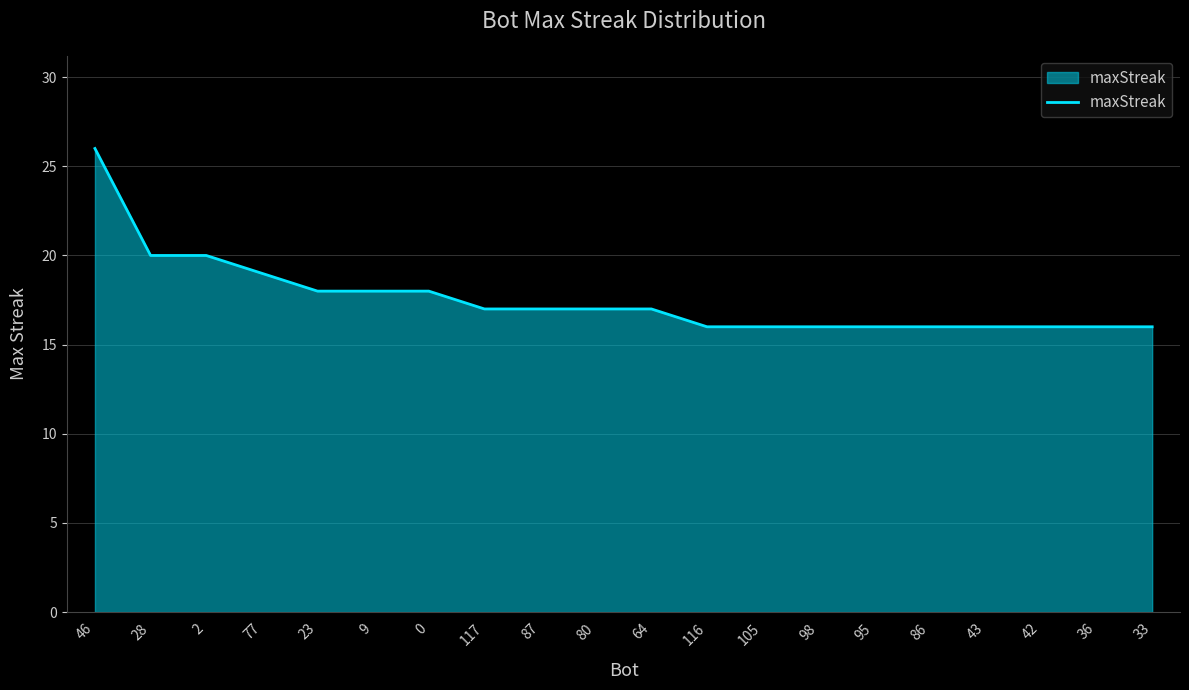

How many series are shown in this chart?

1